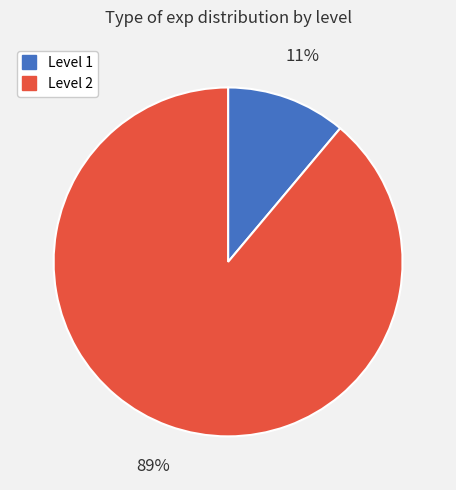

To the nearest percent, what is the difference between the largest and smallest slice percentages?

78%